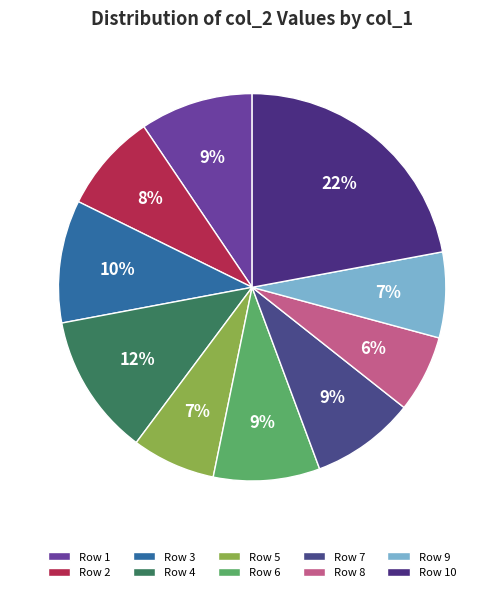

How many segments does this pie chart have?

10